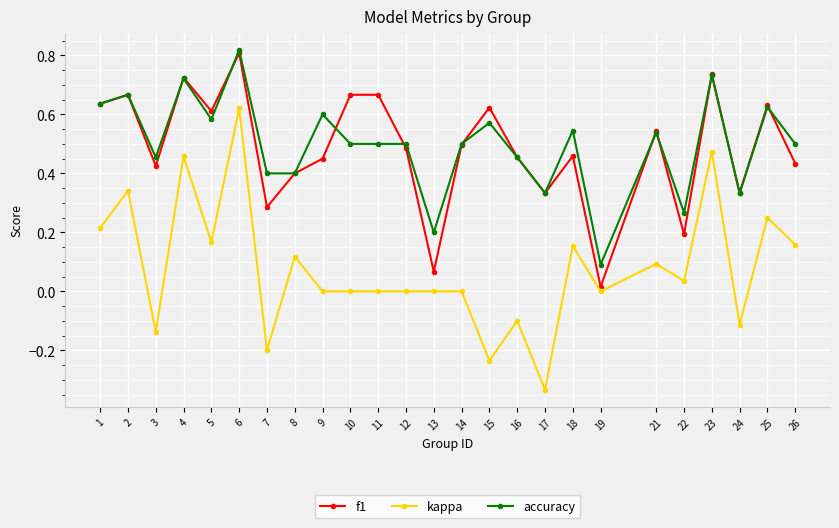

Which series changed the most between 3 and 8?

kappa